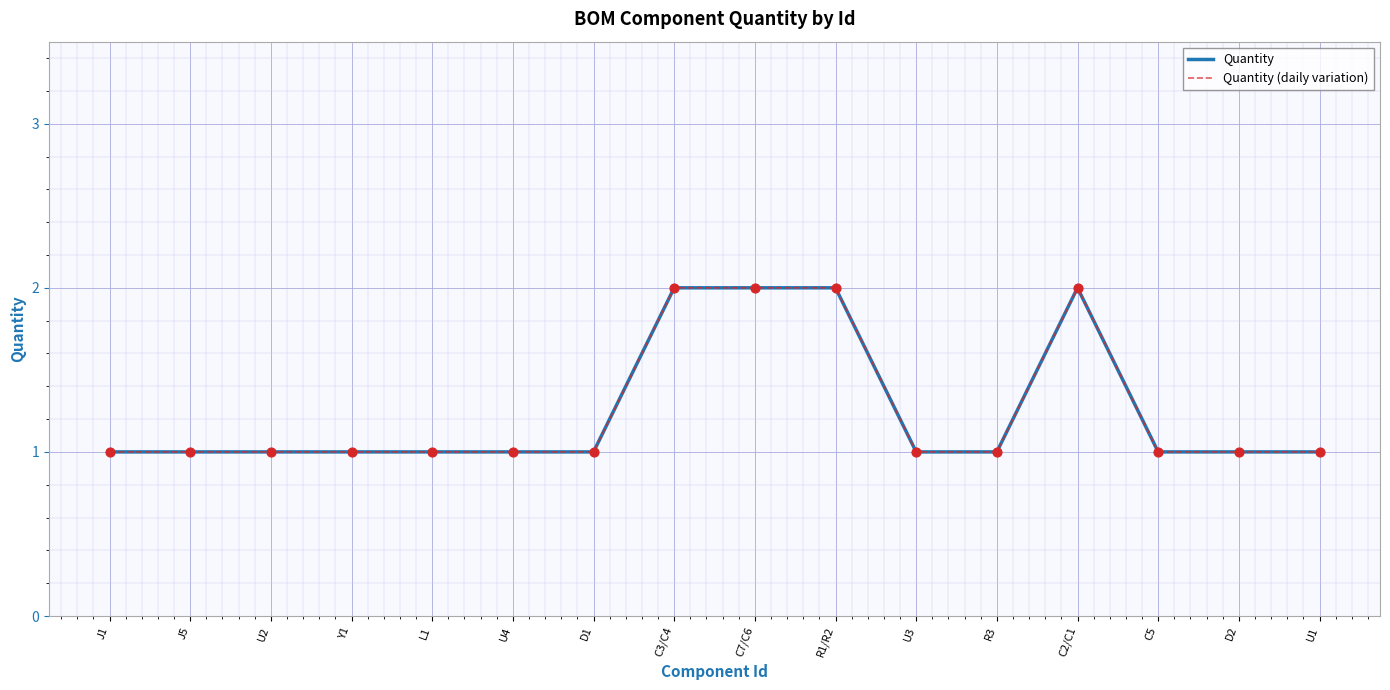

Is this an area chart (filled region under the line)?

No